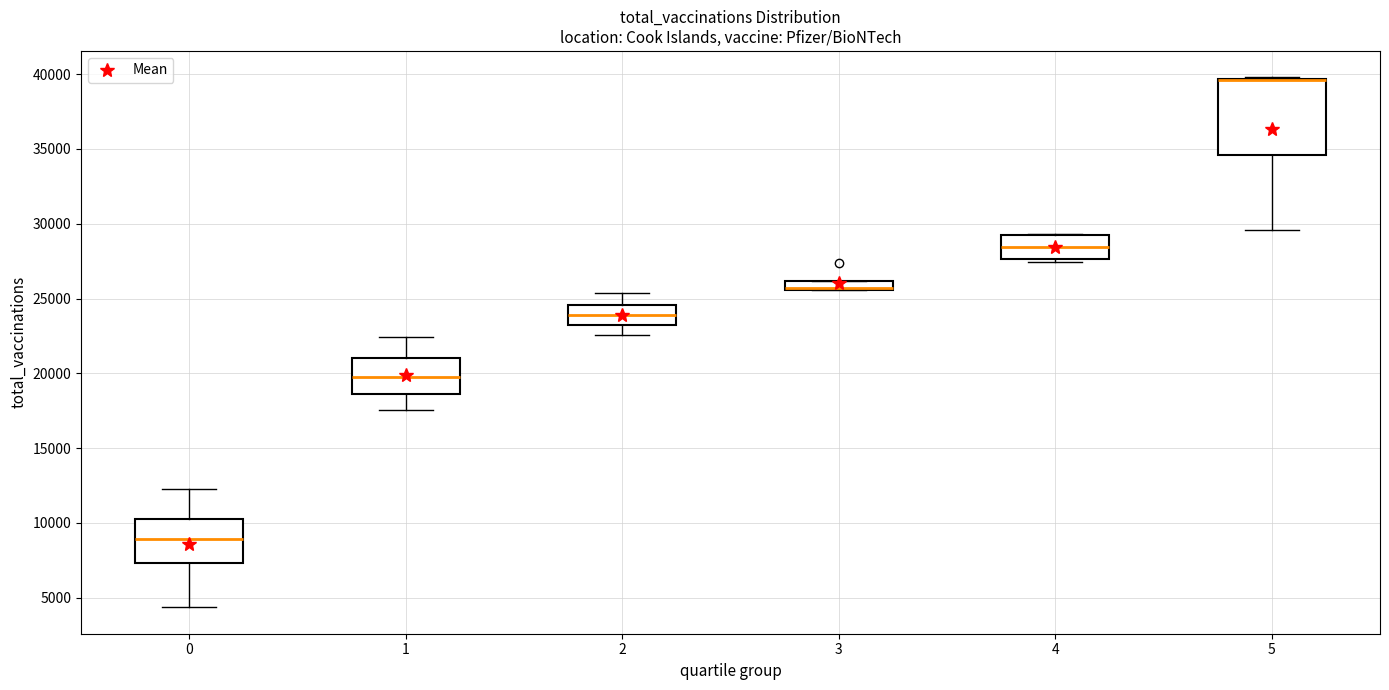

Which box is the tallest, from its lower edge to its upper edge?

5